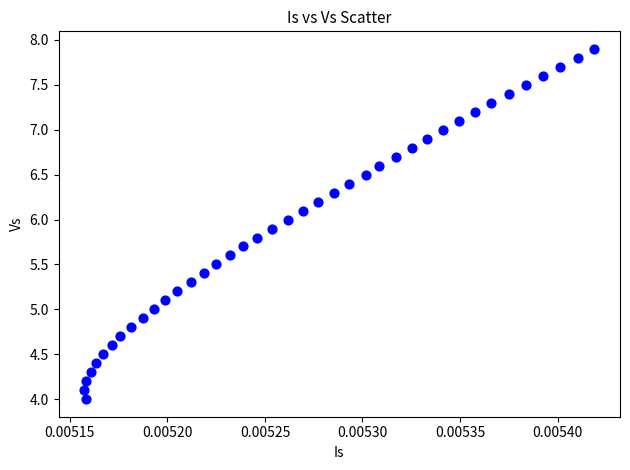

What is the range of Y values (max minus min)?

3.9